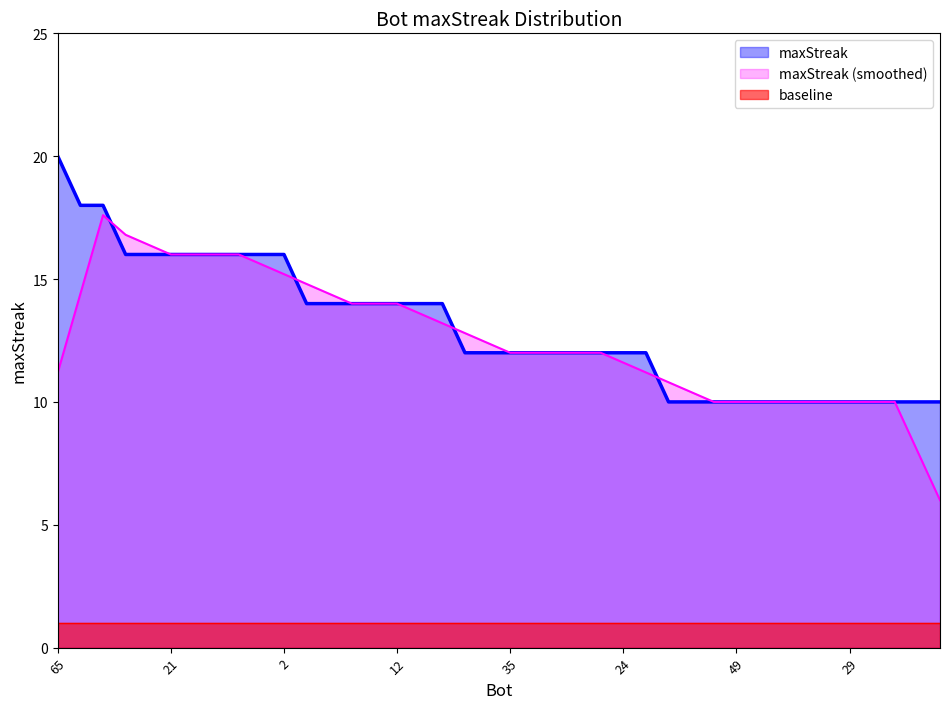

What is the minimum value shown in the chart?

1.0